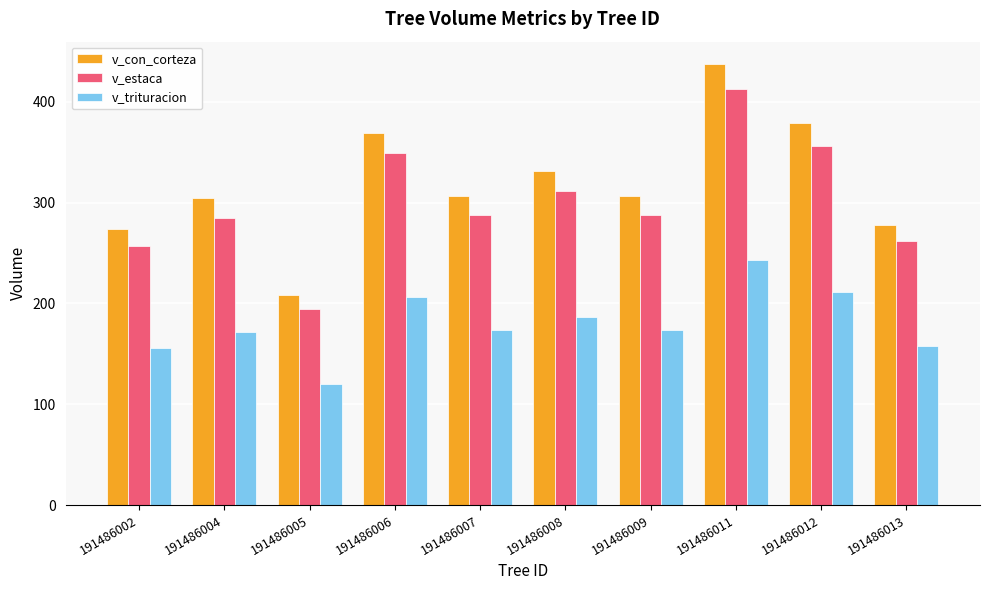

What is the approximate value of v_trituracion at 191486011?

242.9